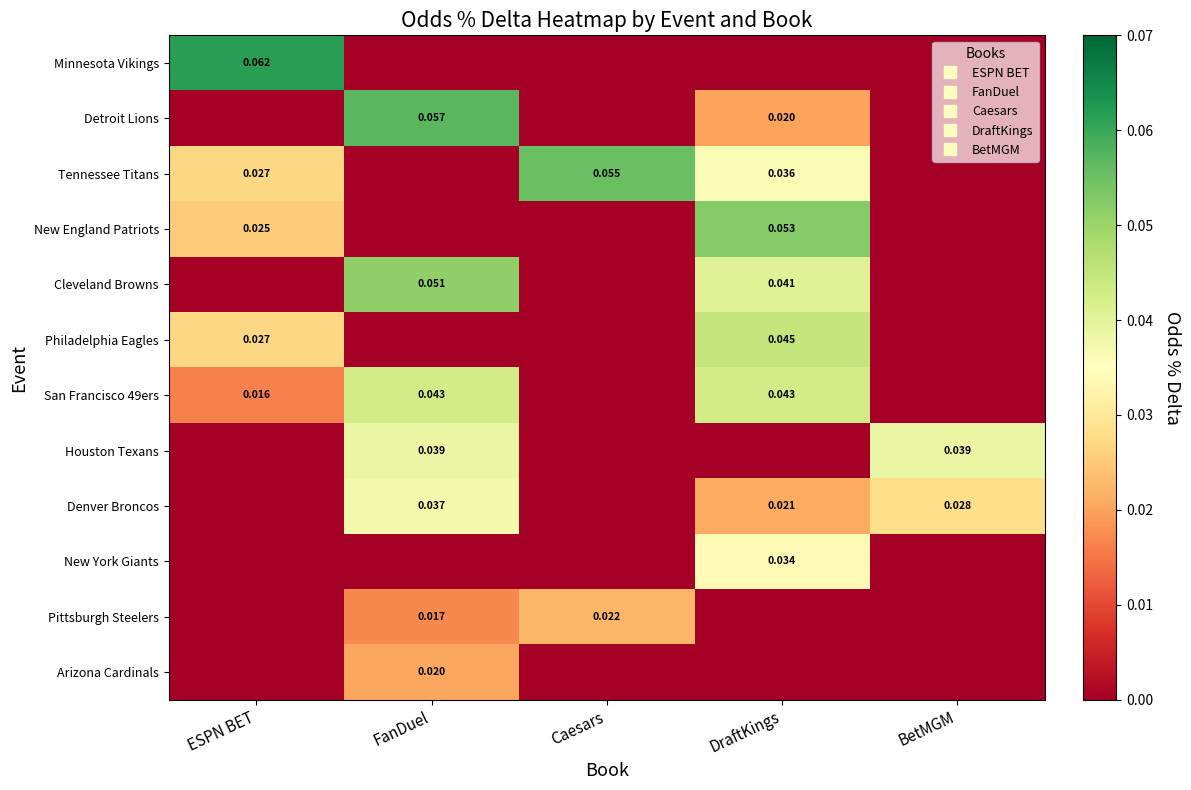

How many data points in Cleveland Browns are above 0?

2